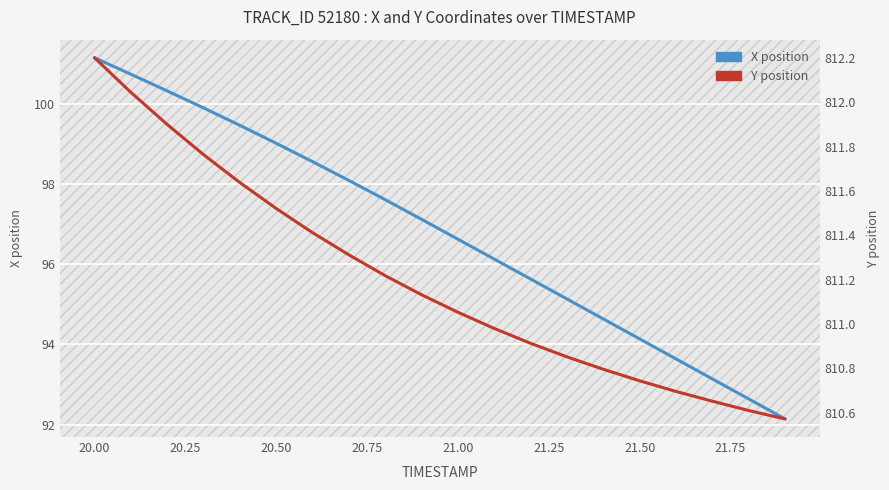

At how many categories does at least one series exceed 643?

20